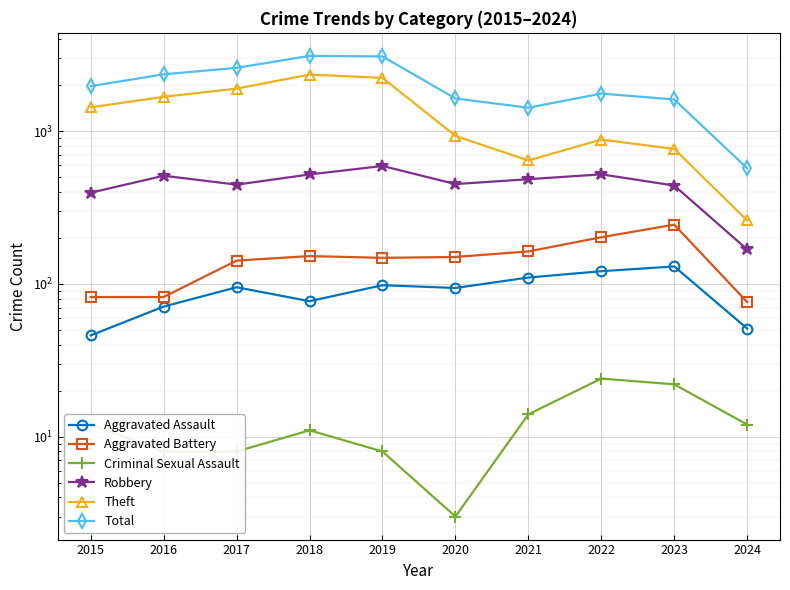

How many lines are shown in the chart?

6